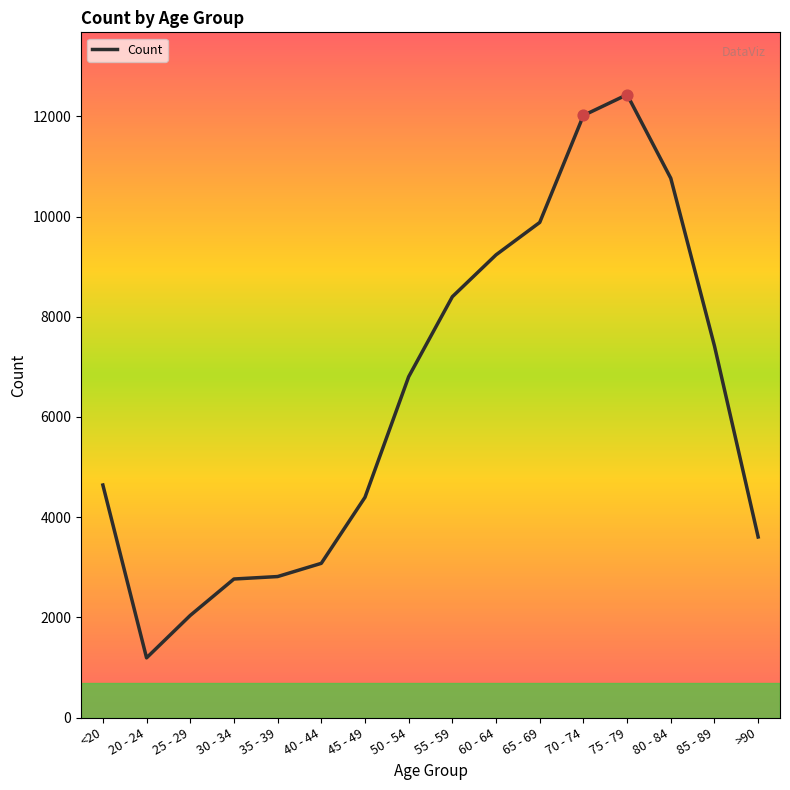

Between 35 - 39 and 85 - 89, which is larger?

85 - 89